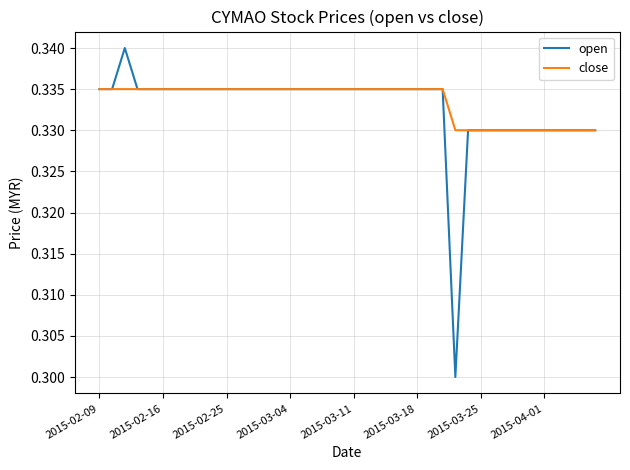

Rank the series by their maximum value, from lowest to highest.

close, open